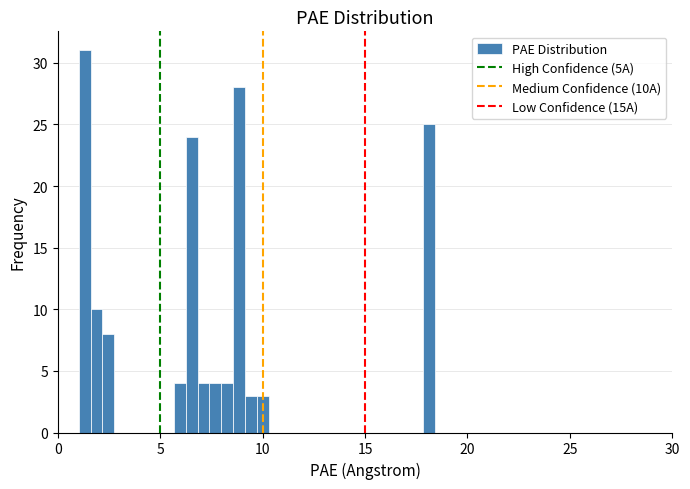

Around what value on the x-axis is the tallest bar? Give the approximate position of its centre, as read against the axis.

1.5